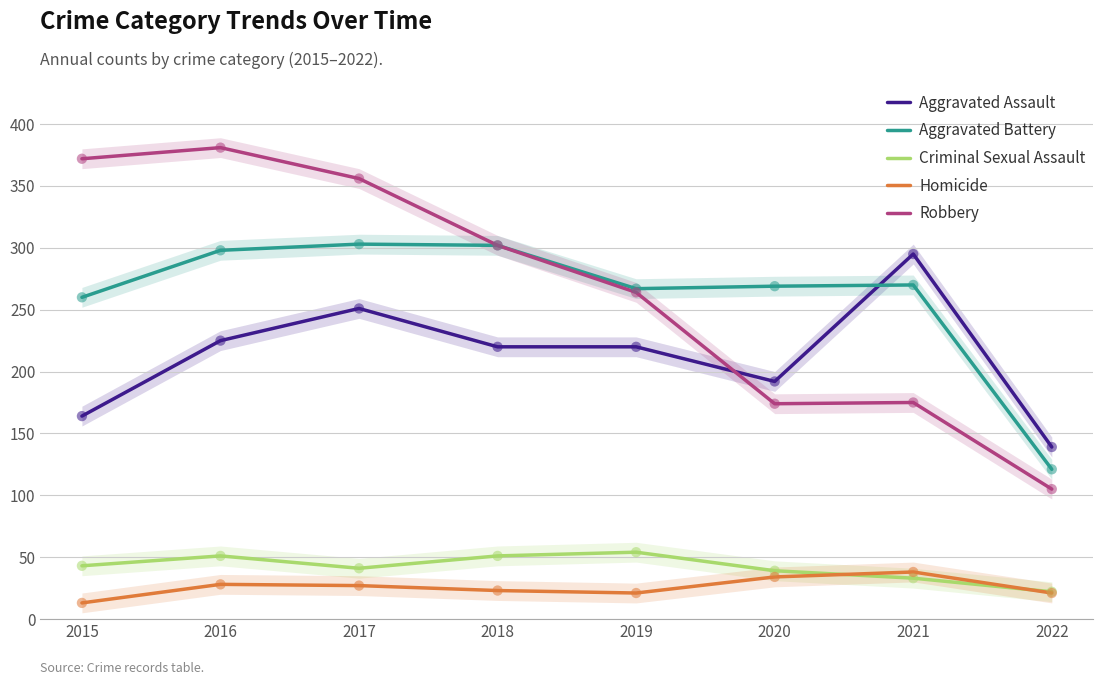

Which series has the largest total across all categories?

Robbery